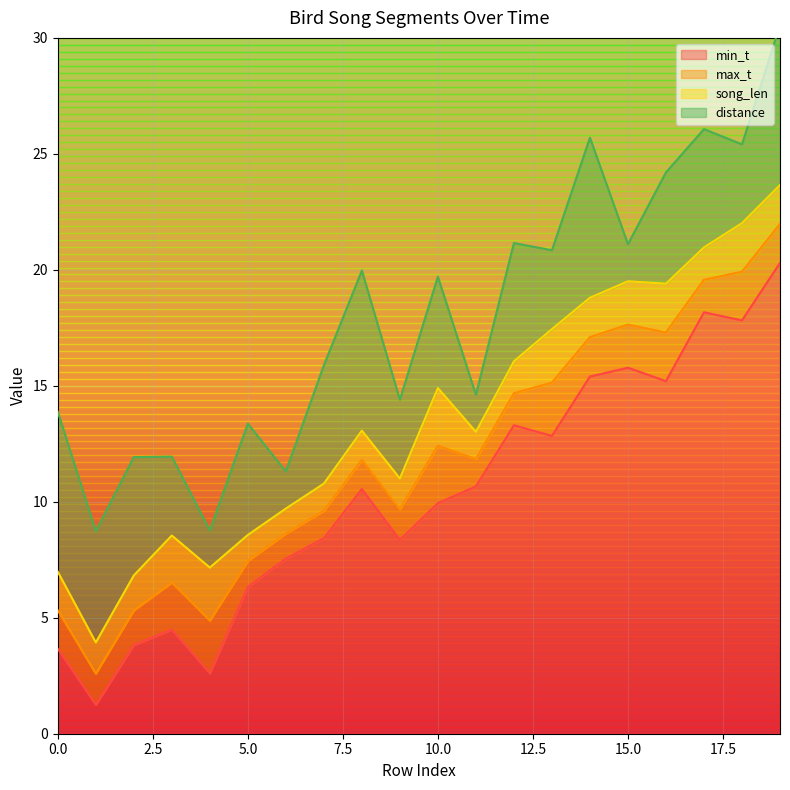

What is the difference between the second highest and minimum values in the min_t series?

16.9